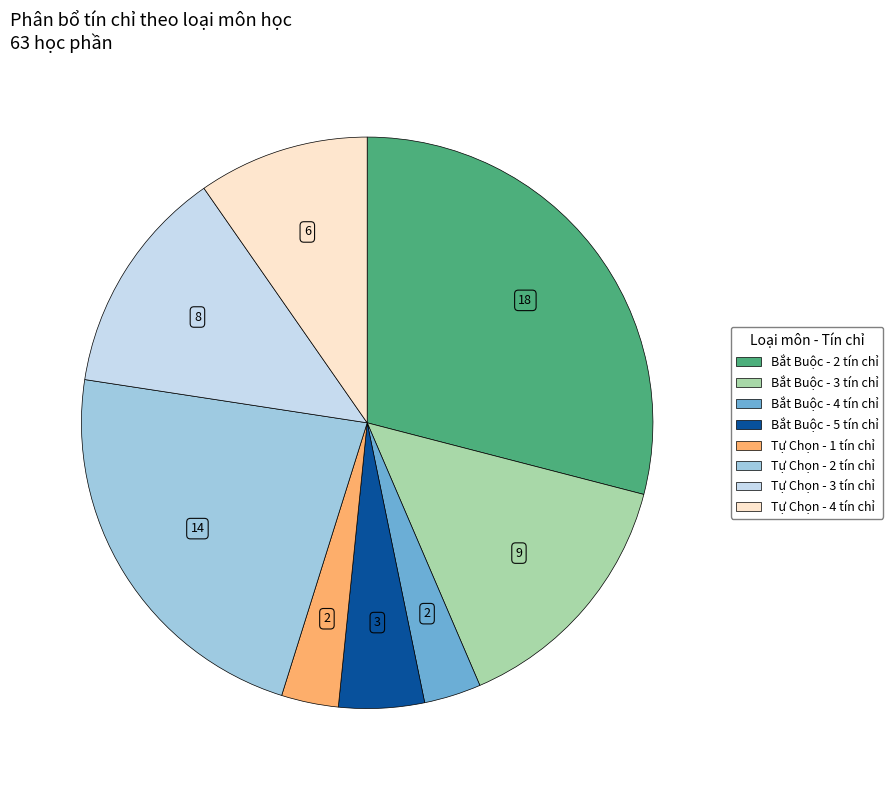

Is it true that Bắt Buộc - 3 tín chỉ is 1% of the pie?

False